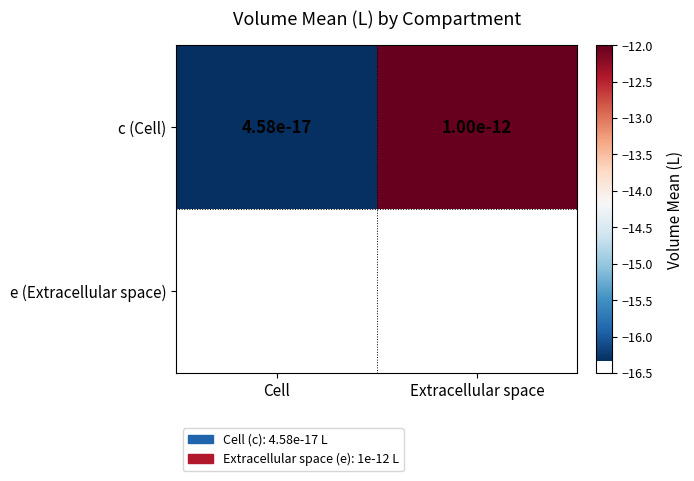

Rank the categories by value from lowest to highest.

Cell, Extracellular space